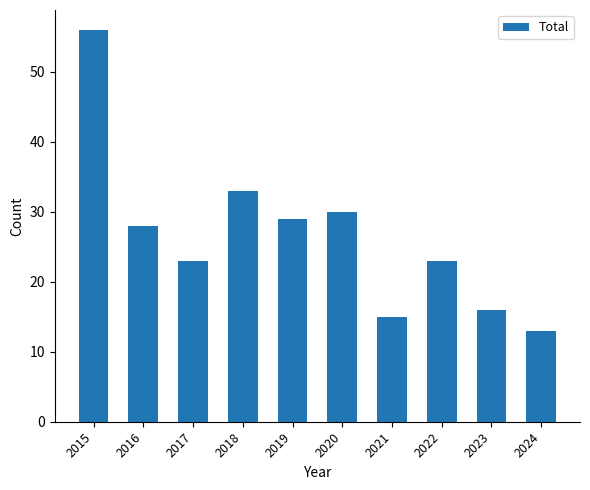

What is the difference between the maximum and minimum values?

43